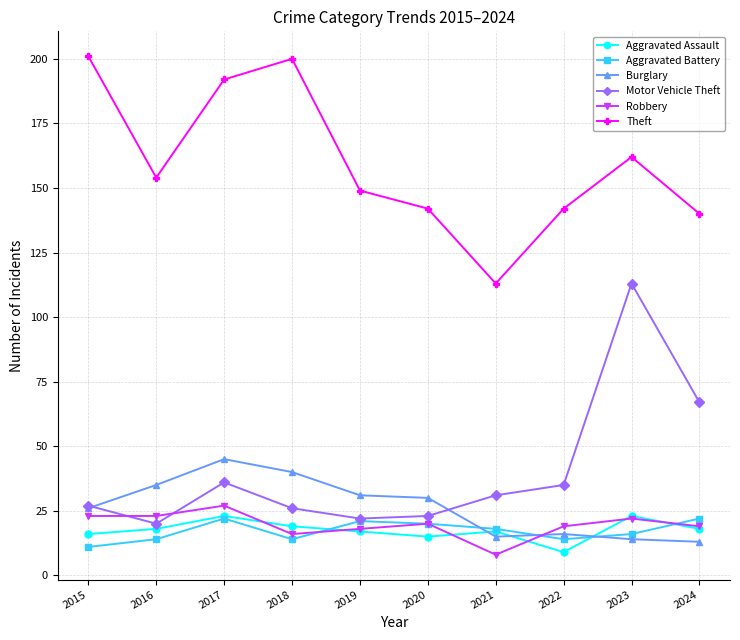

What is the maximum value for Aggravated Battery?

22